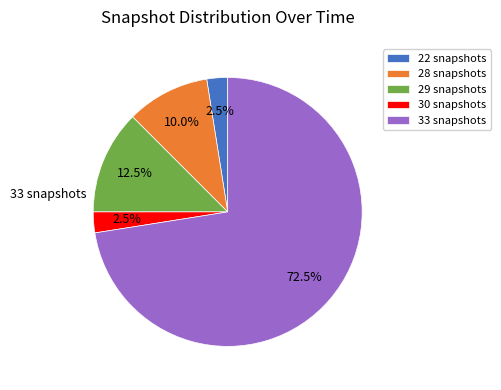

Is there any slice that represents more than half of the pie?

Yes